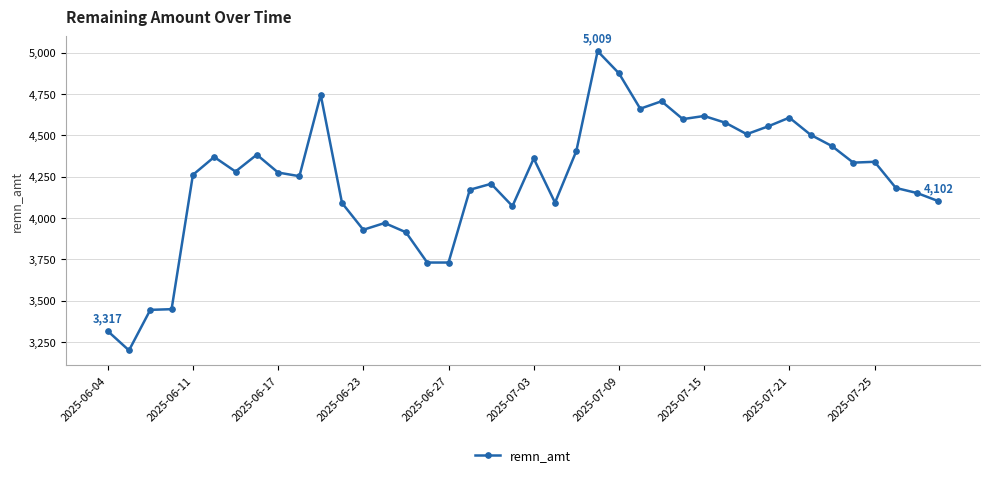

True or false: the data has more than 2 interior local peaks.

True